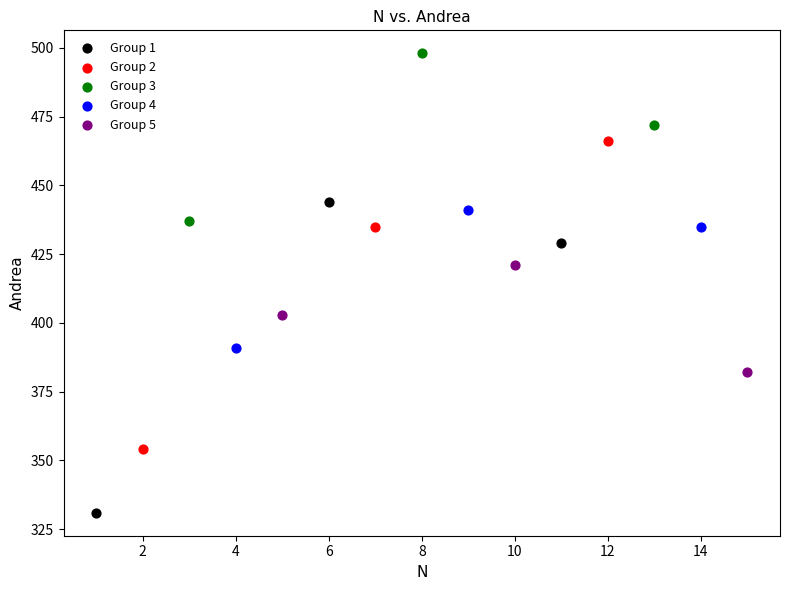

Which series contains the highest Y value?

Group 3